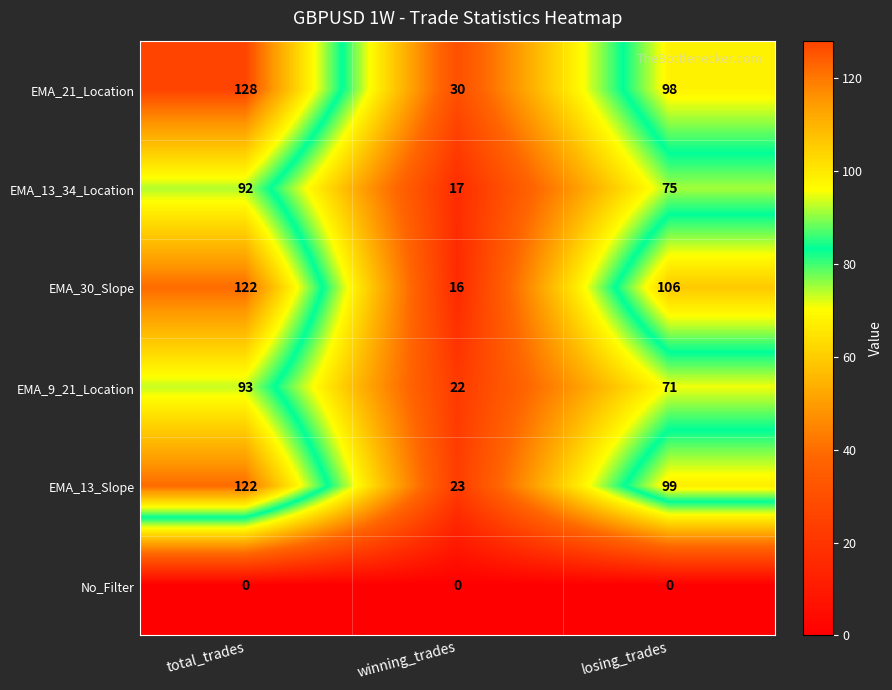

True or false: EMA_13_Slope has a value of 53 at losing_trades.

False